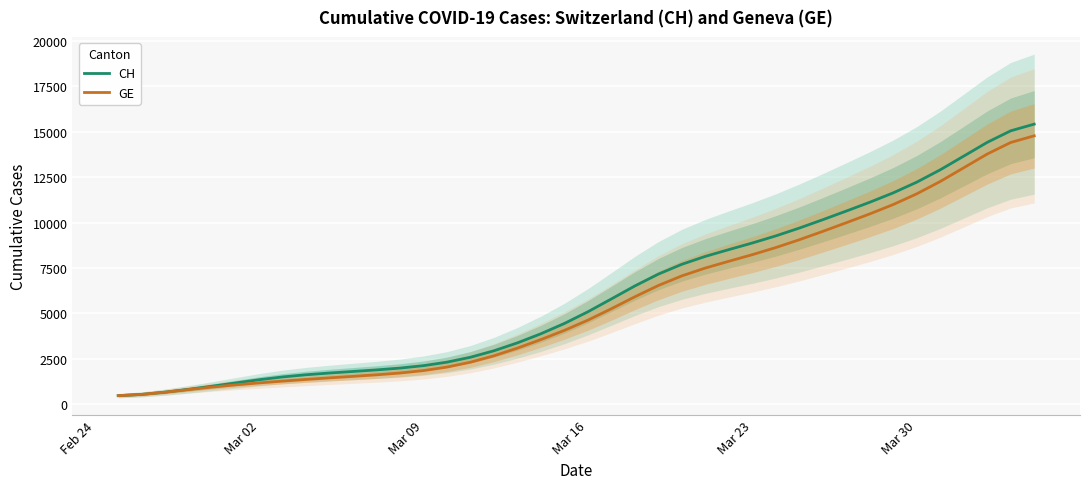

Rank the series by their maximum value, from highest to lowest.

CH, GE